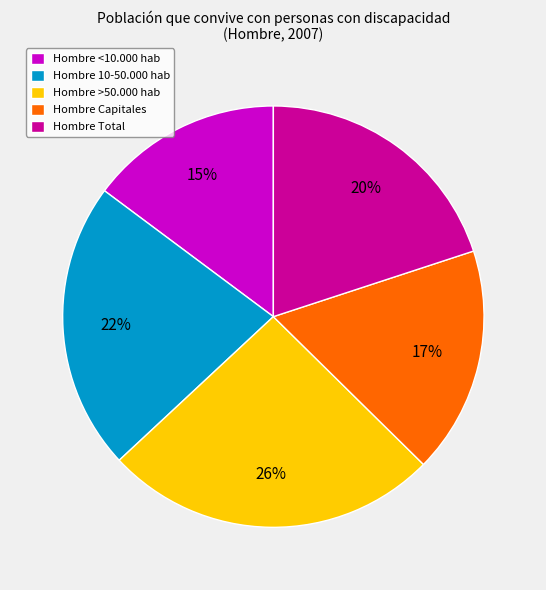

Is it true that Hombre >50.000 hab is 26% of the pie?

True